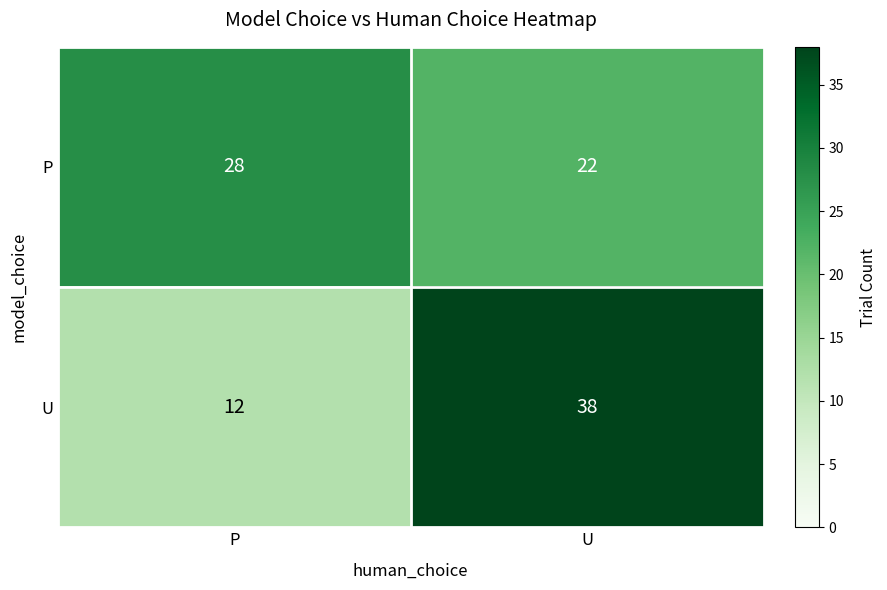

Reading left to right, what are all the values shown in this chart?

P: P=28	U=22
U: P=12	U=38